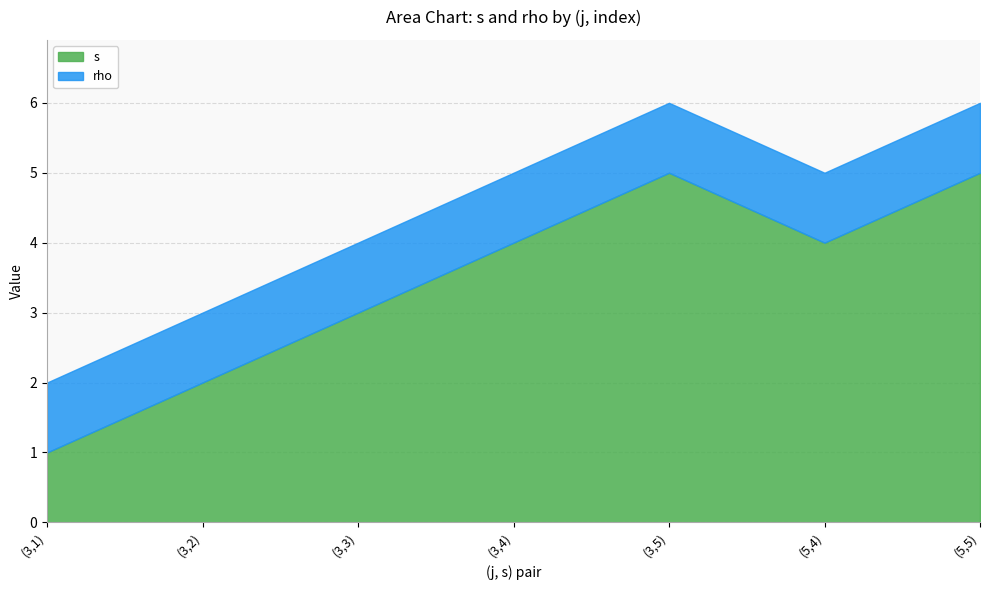

True or false: rho has more than 2 interior local peaks.

False